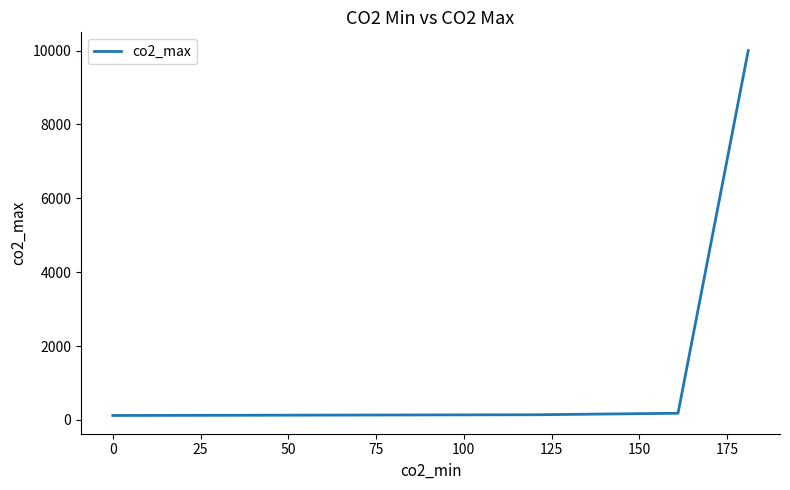

What is the greatest value displayed?

9999